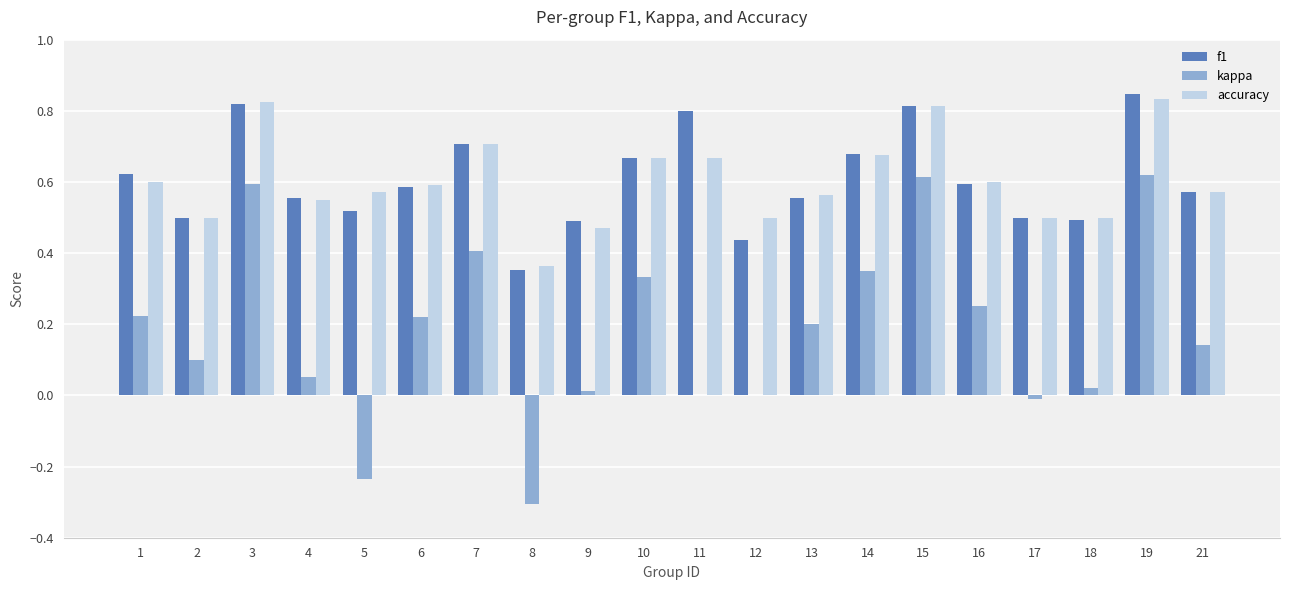

What is the sum of all f1 values?

12.1